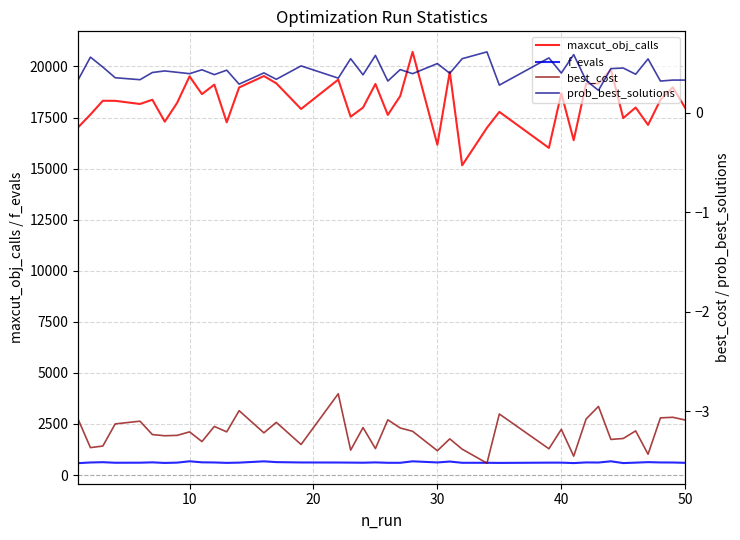

What is the minimum value for f_evals?

581